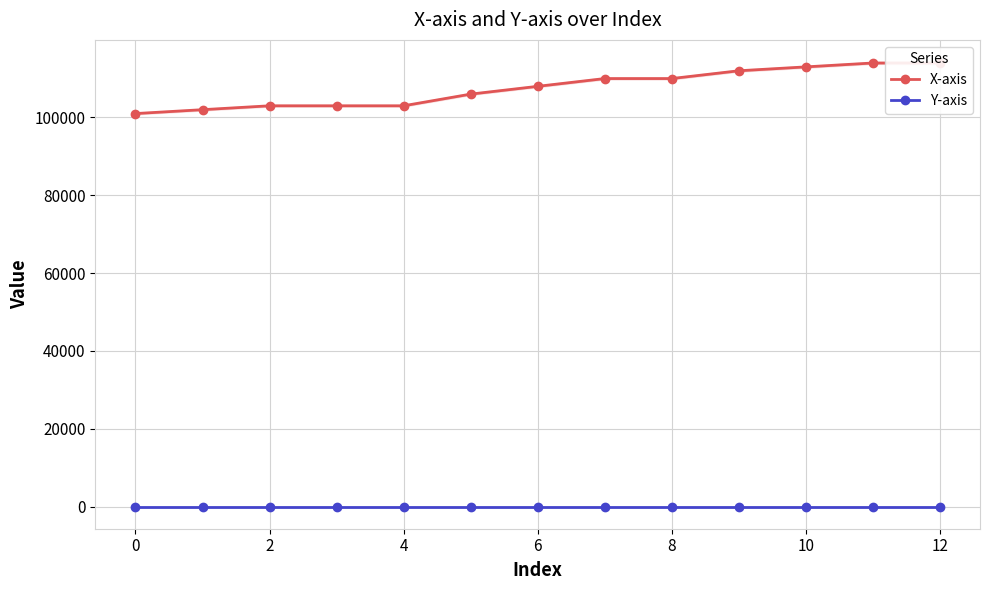

The Y-axis series shows 0.3 at 10. True or false?

True